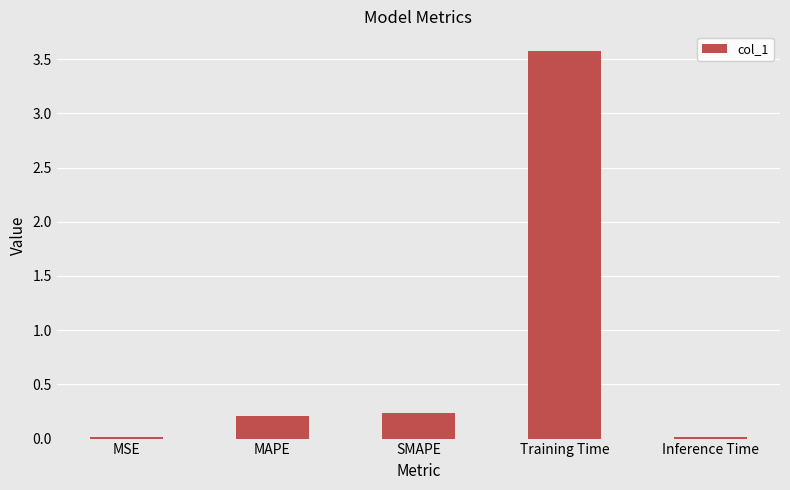

The value at Training Time is 5.9. True or false?

False